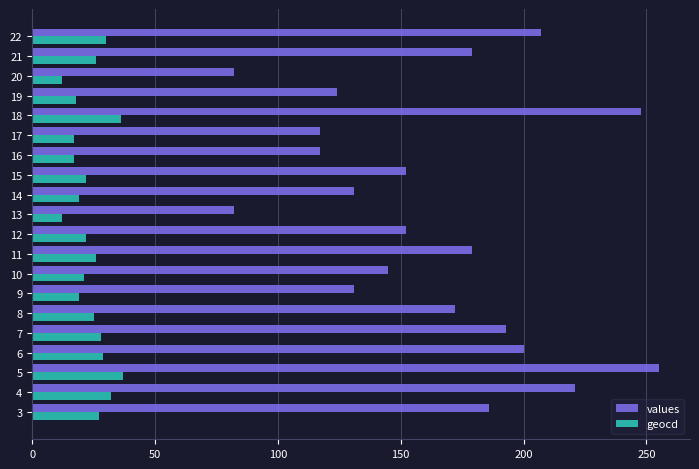

What is the sum of the geocd values at 13 and 9?

31